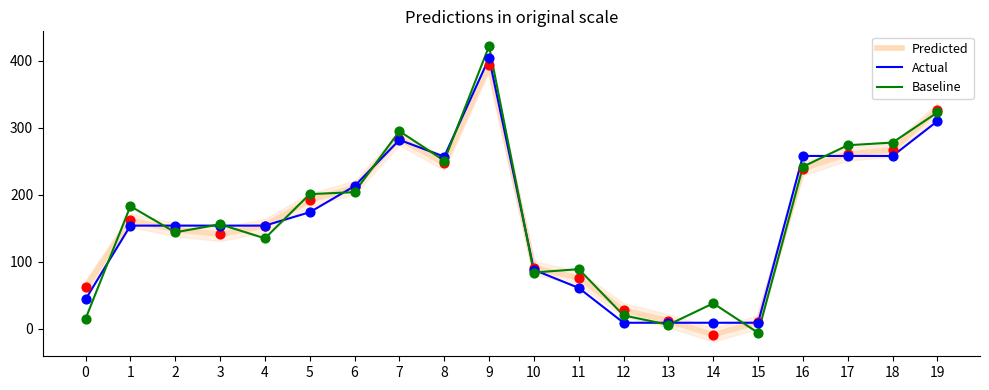

Which series has the widest spread of Y values?

Baseline